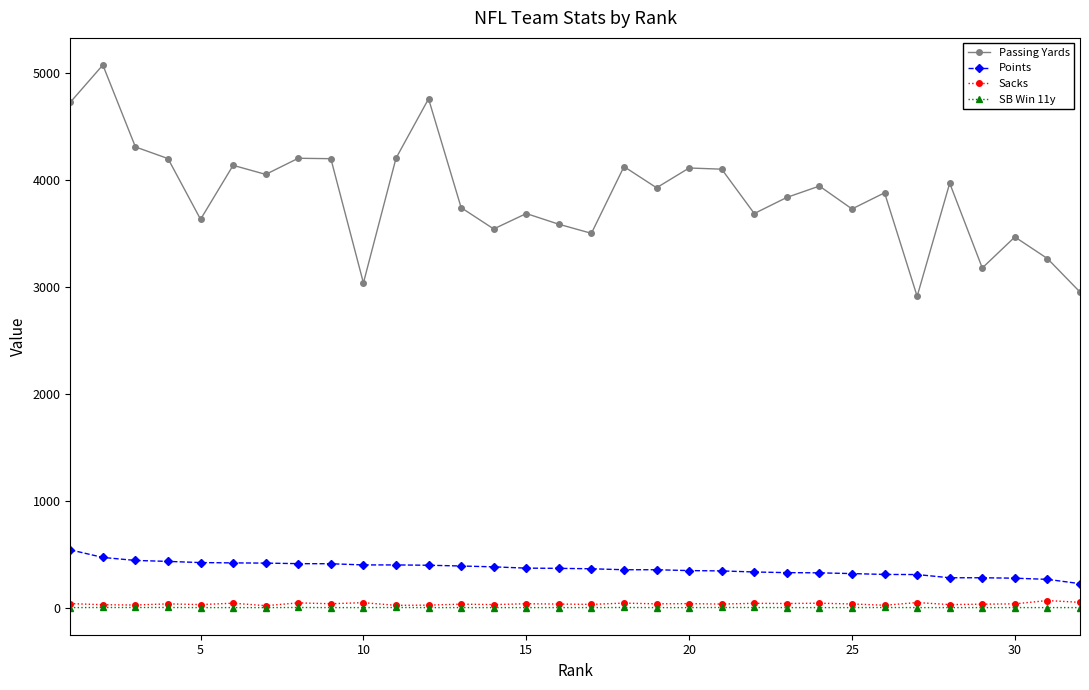

Which series has the widest spread of values?

Passing Yards